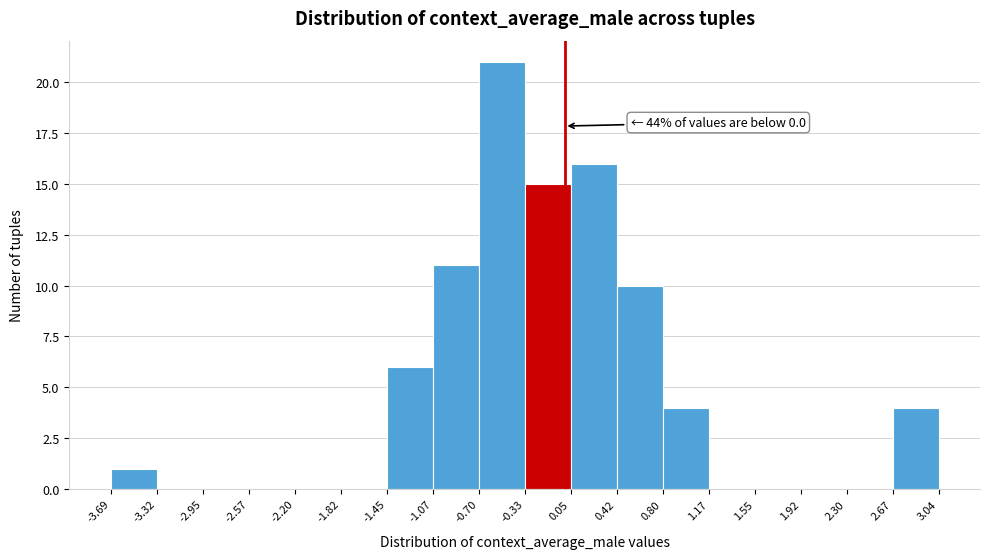

Over which range of the x-axis is the bar tallest?

-0.70 to -0.33